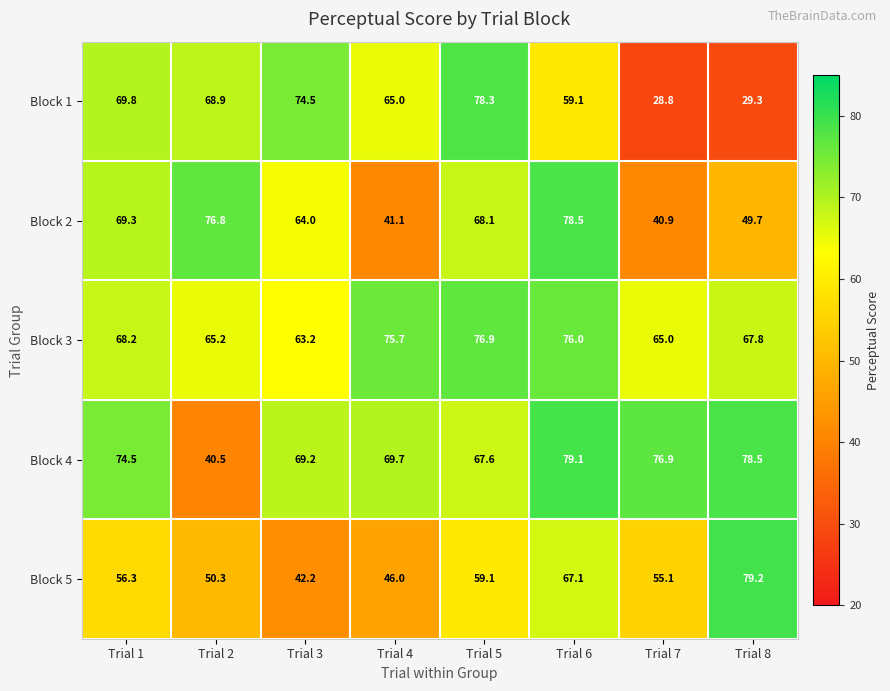

What is the lowest value of the Block 4 series?

40.5